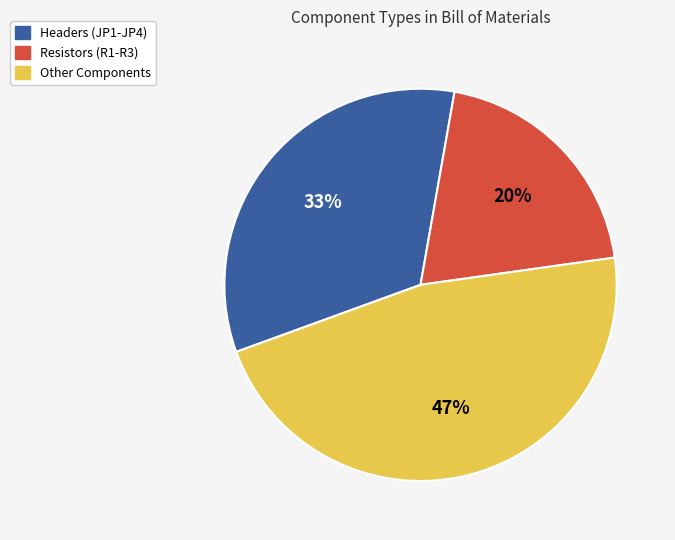

Is there a majority slice in this chart?

No